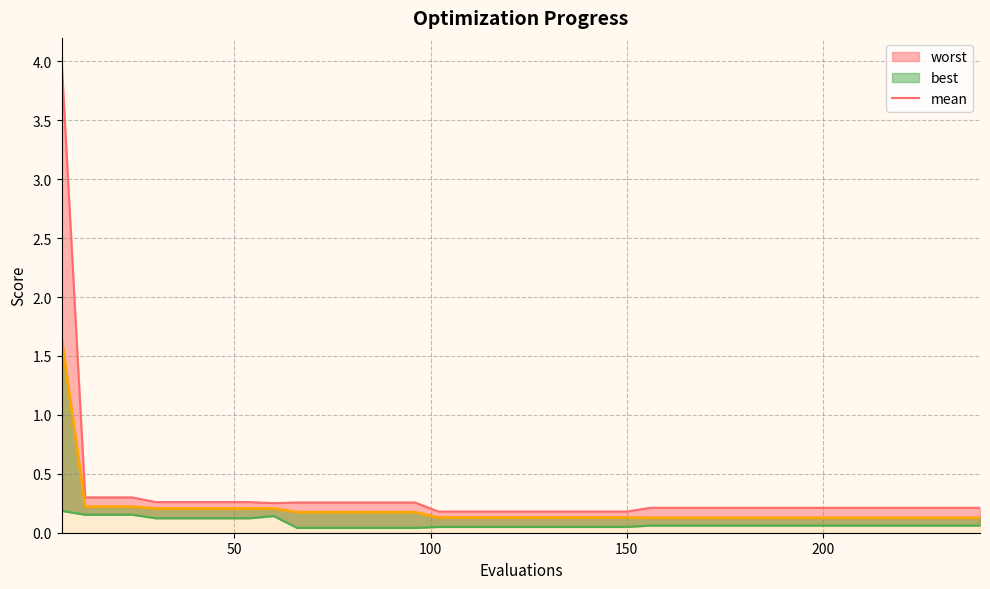

What is the maximum value shown in the chart?

4.0